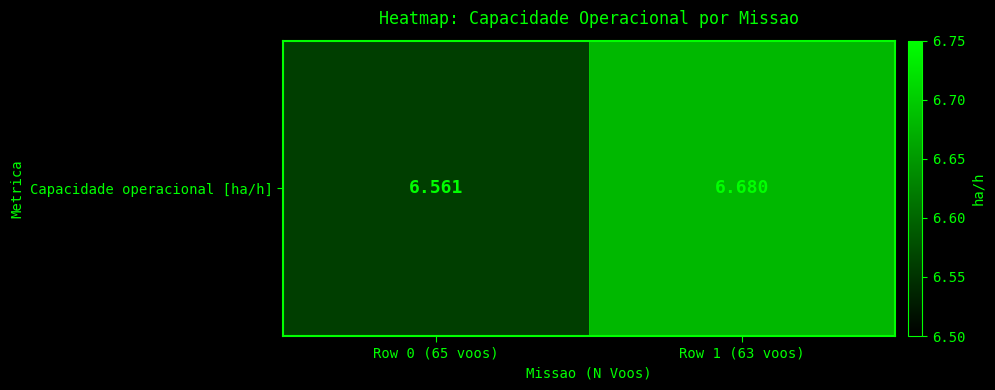

Rank the categories by value from highest to lowest.

Row 1 (63 voos), Row 0 (65 voos)